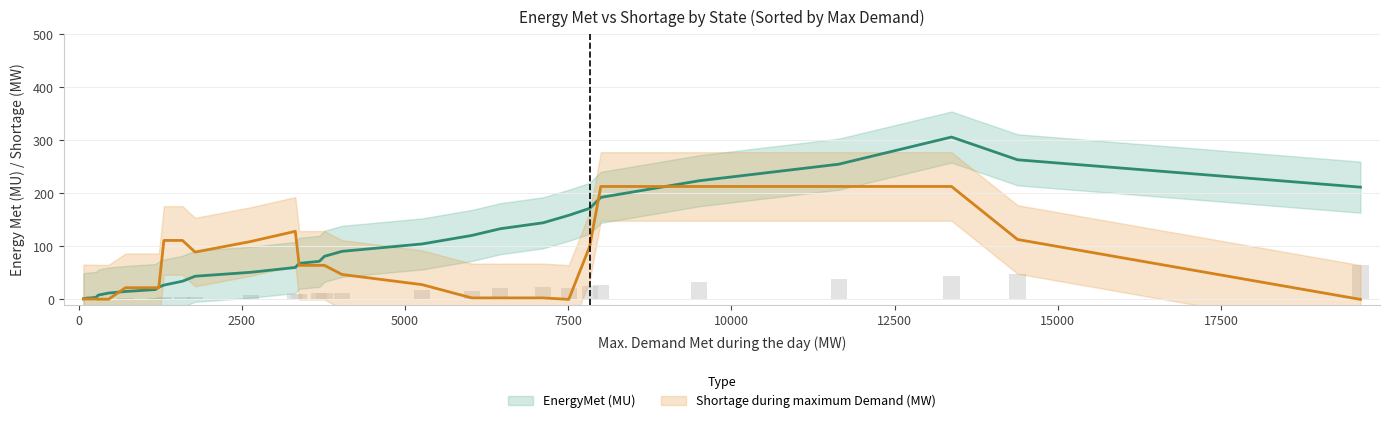

At Delhi, list the series in order from largest to smallest.

EnergyMet (MU), Shortage during maximum Demand (MW)